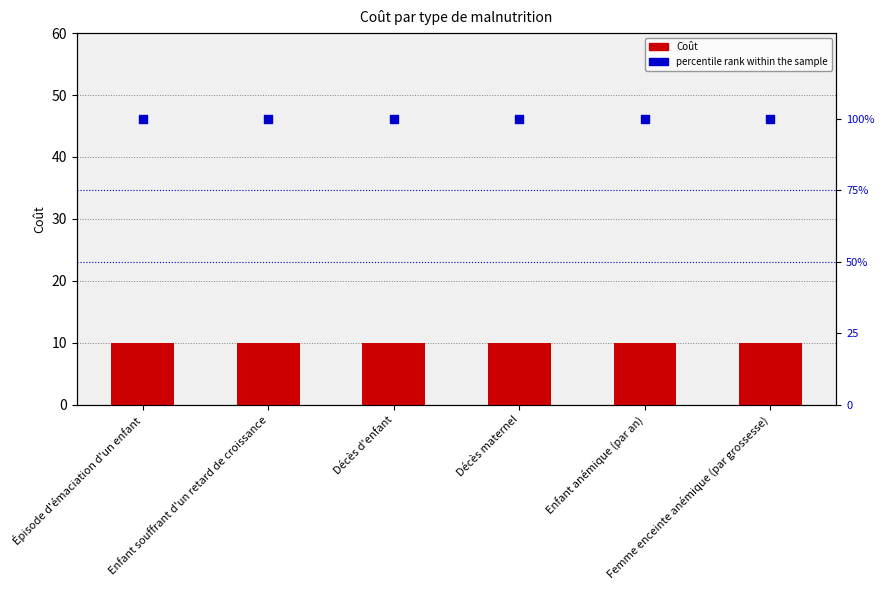

At which category is the sum across all series the highest?

Épisode d'émaciation d'un enfant